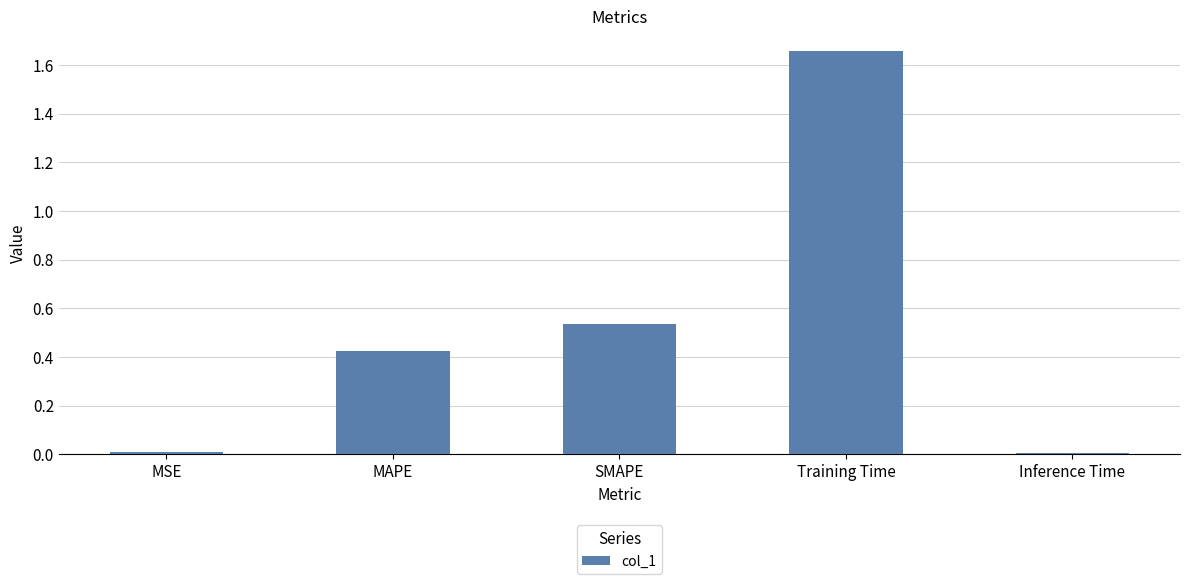

The value at Inference Time is 0.0. True or false?

True